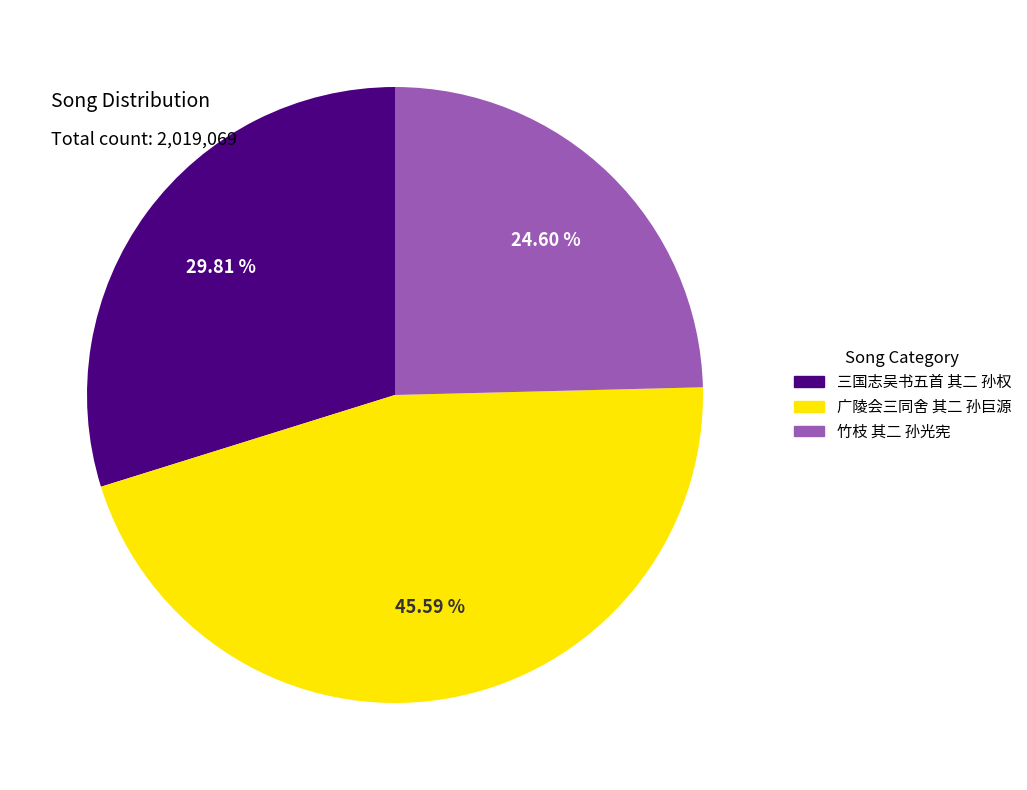

Is there any slice that represents more than half of the pie?

No